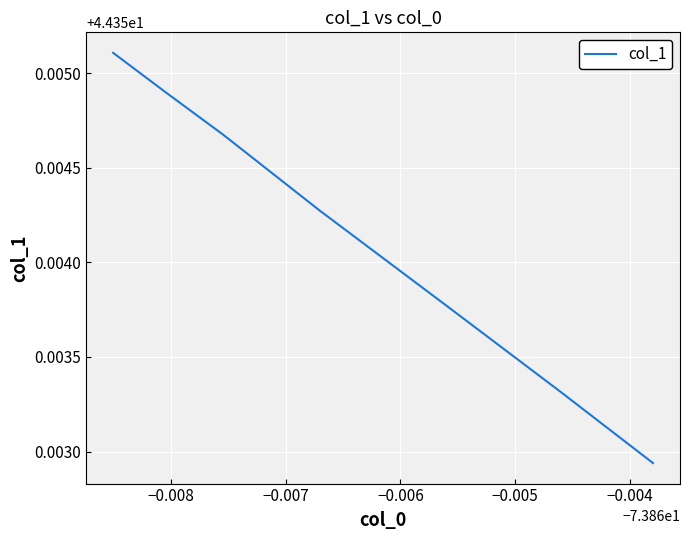

True or false: there are more than 2 points higher than both neighbors.

False